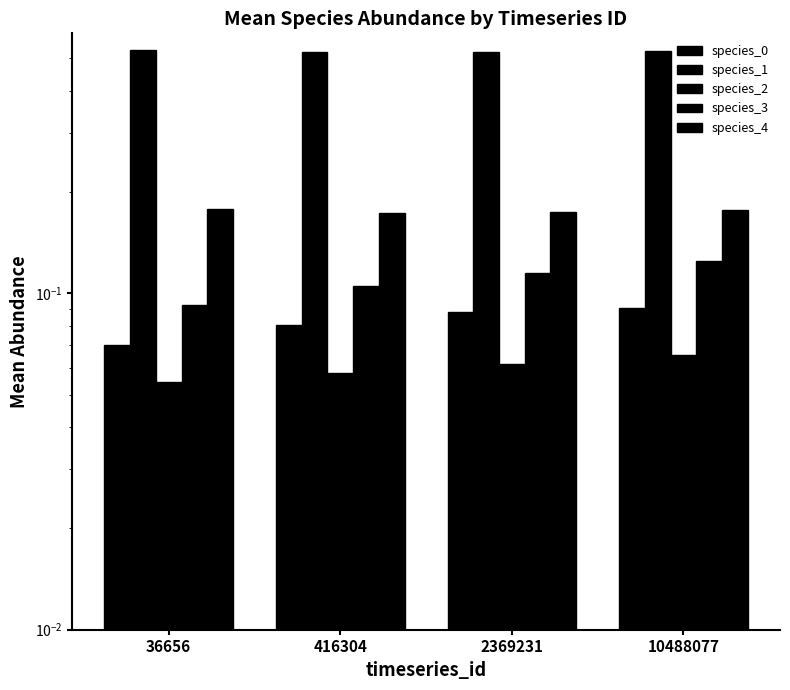

Is the value of species_1 at 36656 greater than the value of species_4 at 2369231?

Yes